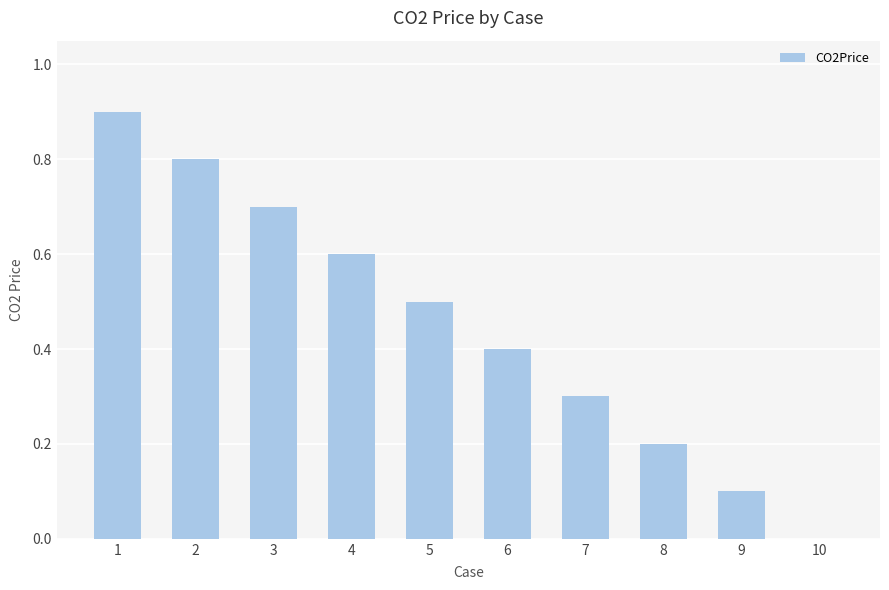

What is the average value?

0.5